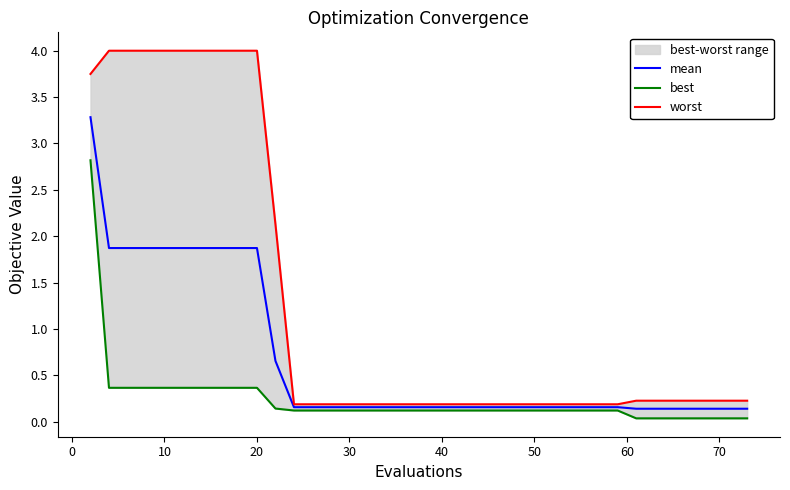

At how many categories does at least one series exceed 3?

11